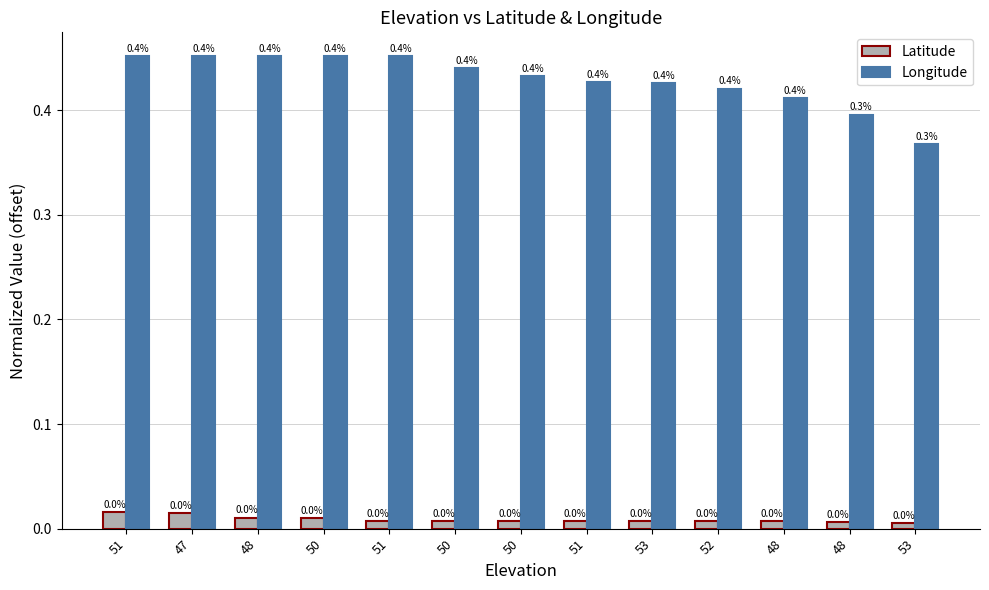

Count the number of categories in the chart.

13